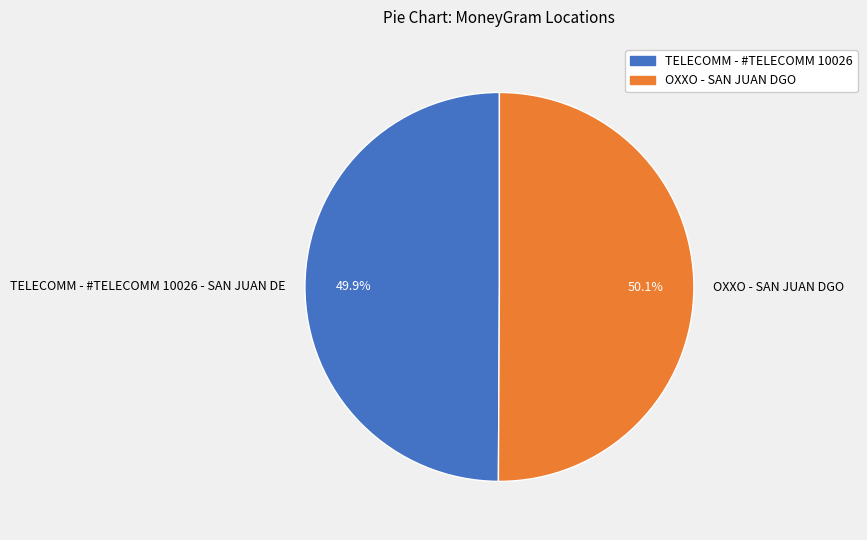

Combined, what portion of the pie is TELECOMM - #TELECOMM 10026 - SAN JUAN DE and OXXO - SAN JUAN DGO?

100.0%